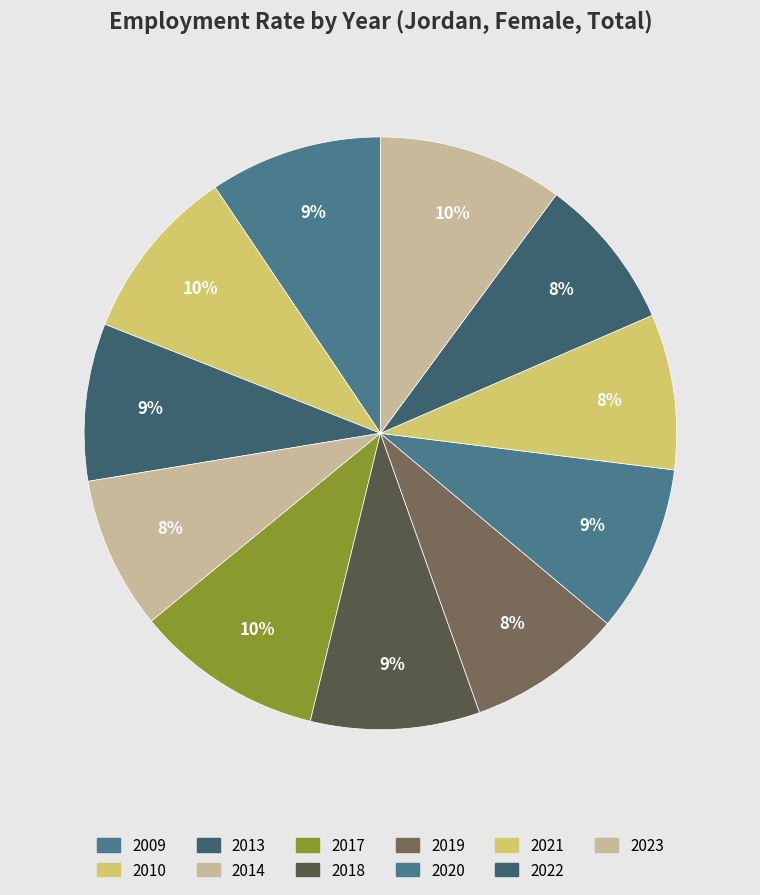

Count the number of slices in the pie.

11